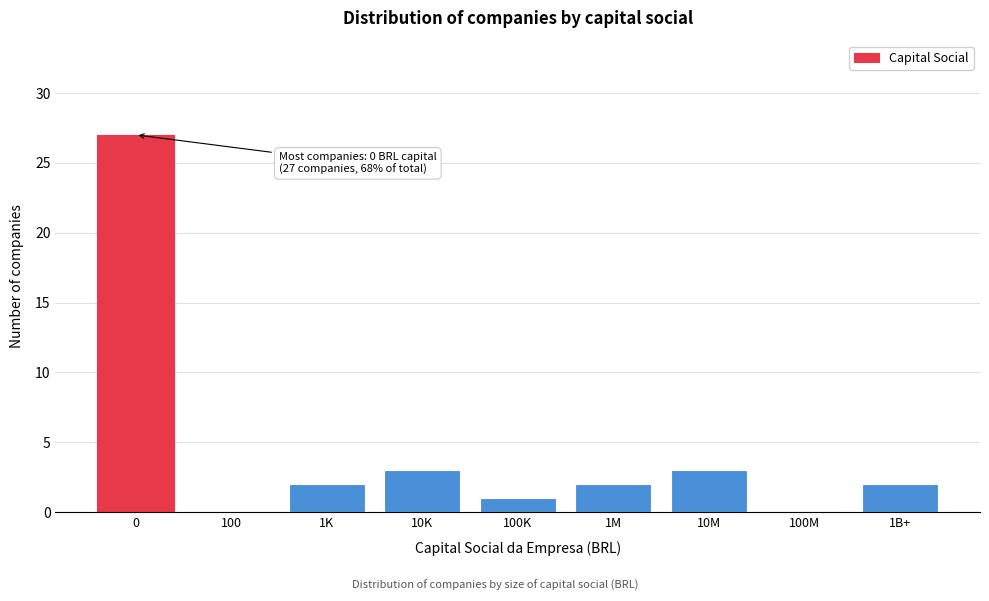

Reading left to right, transcribe all the data shown in this chart.

0=27	100=0	1K=2	10K=3	100K=1	1M=2	10M=3	100M=0	1B+=2